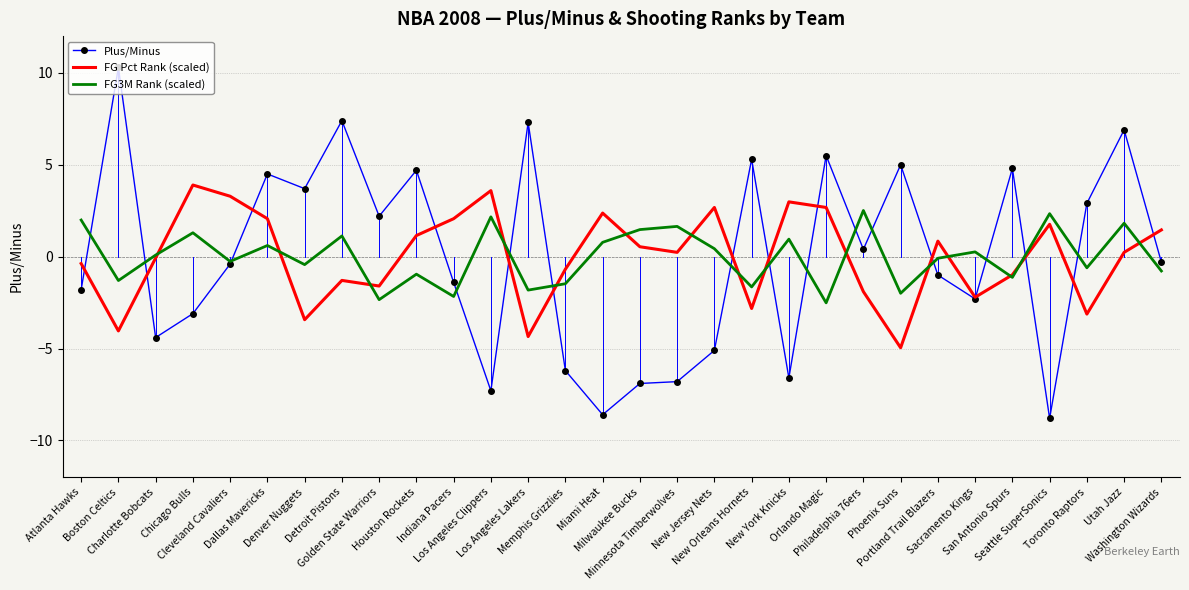

What are all the series names shown in the legend?

Plus/Minus, FG Pct Rank (scaled), FG3M Rank (scaled)